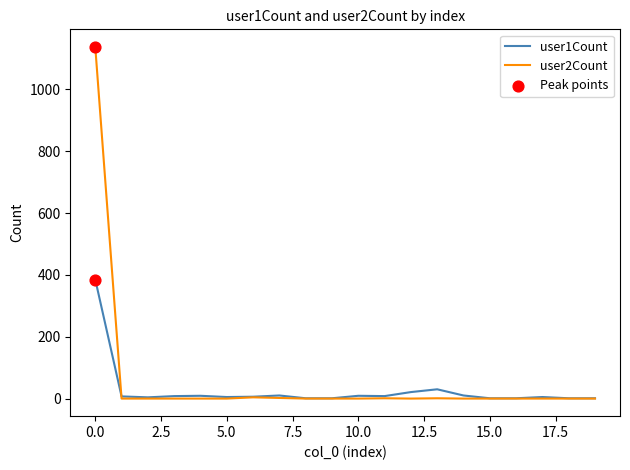

Which series has the largest range (max minus min)?

user2Count